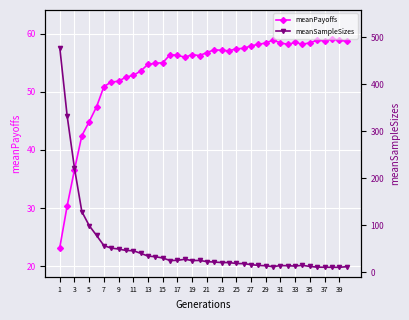

Which series has the widest spread of values?

meanSampleSizes